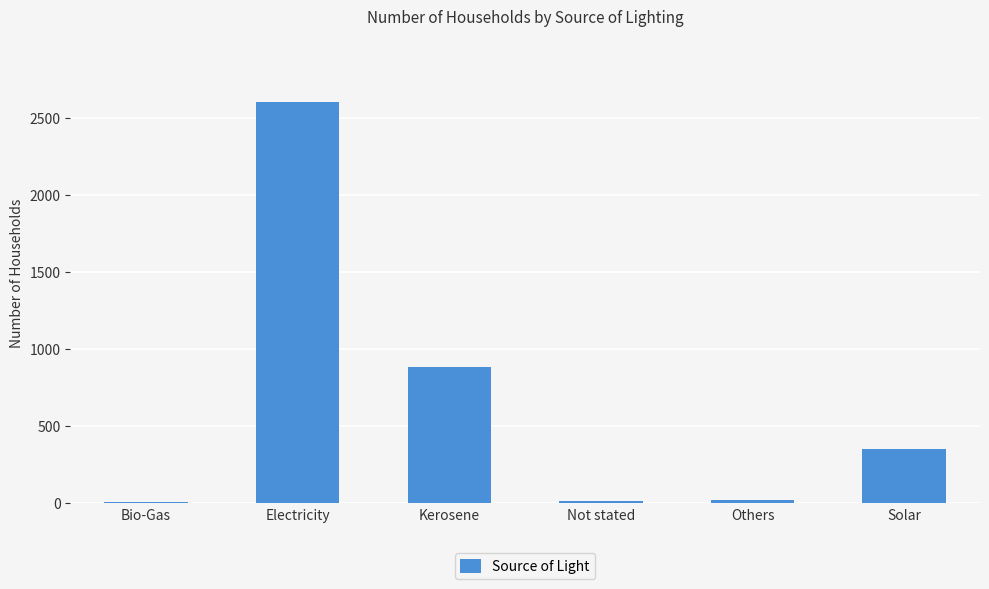

How many bars are there in total?

6